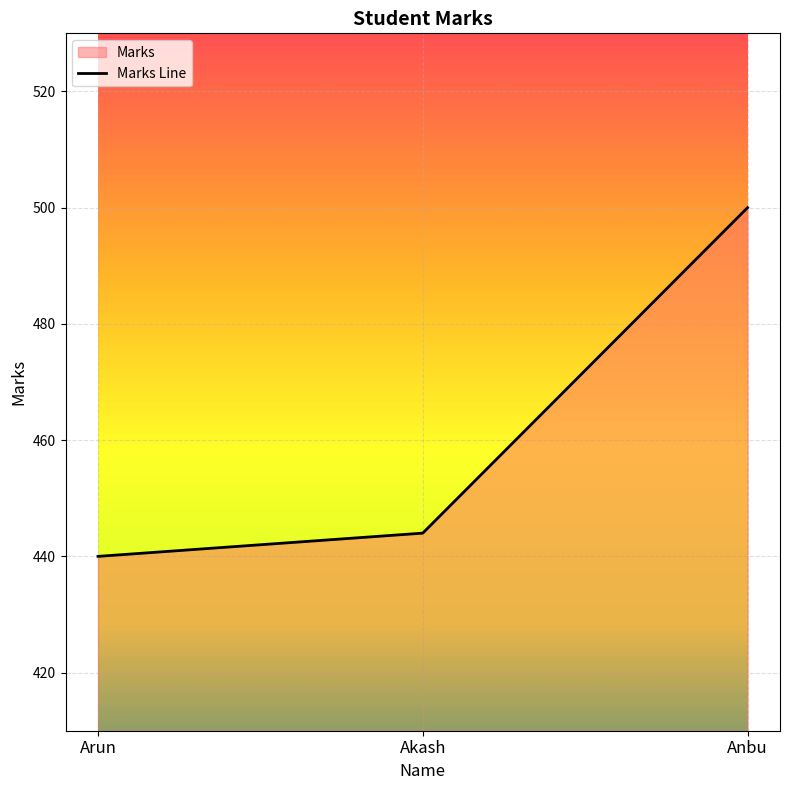

Reading right to left, list all the values displayed in this chart.

Anbu=500	Akash=444	Arun=440